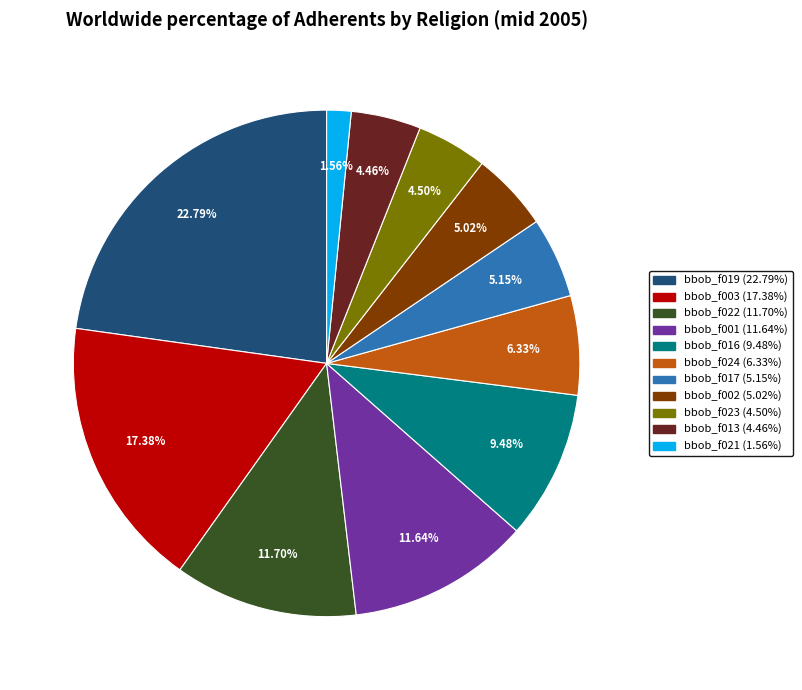

Is there any slice that represents more than half of the pie?

No